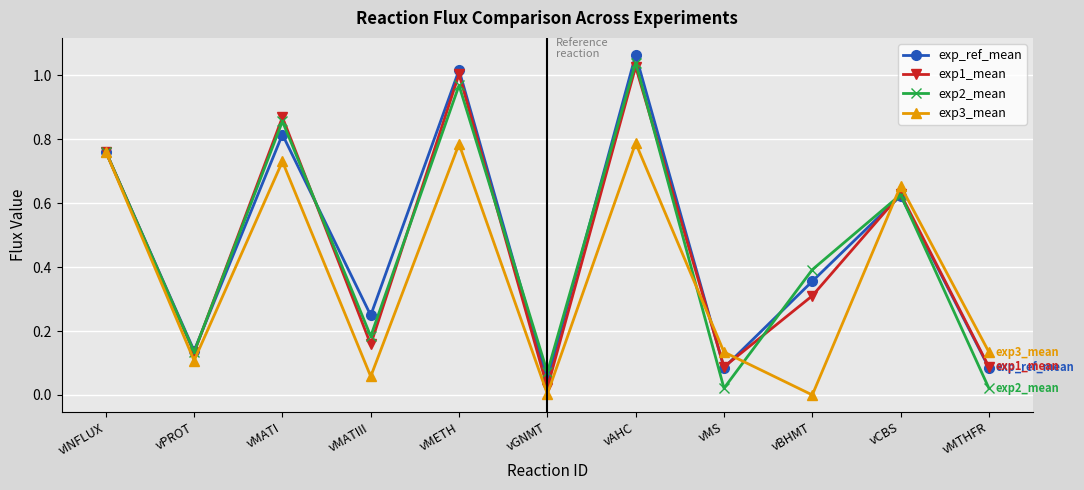

Which series has the largest total across all categories?

exp_ref_mean